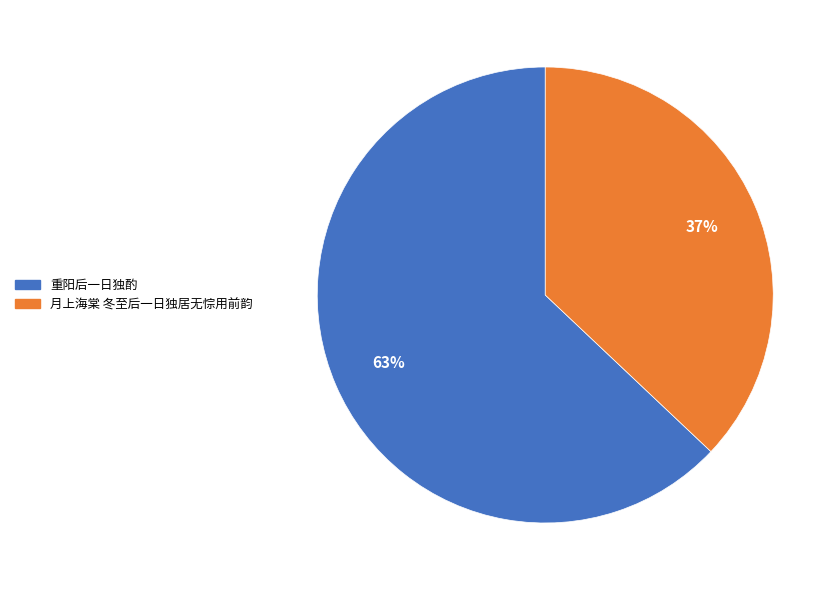

Is 重阳后一日独酌 the majority of the pie?

Yes